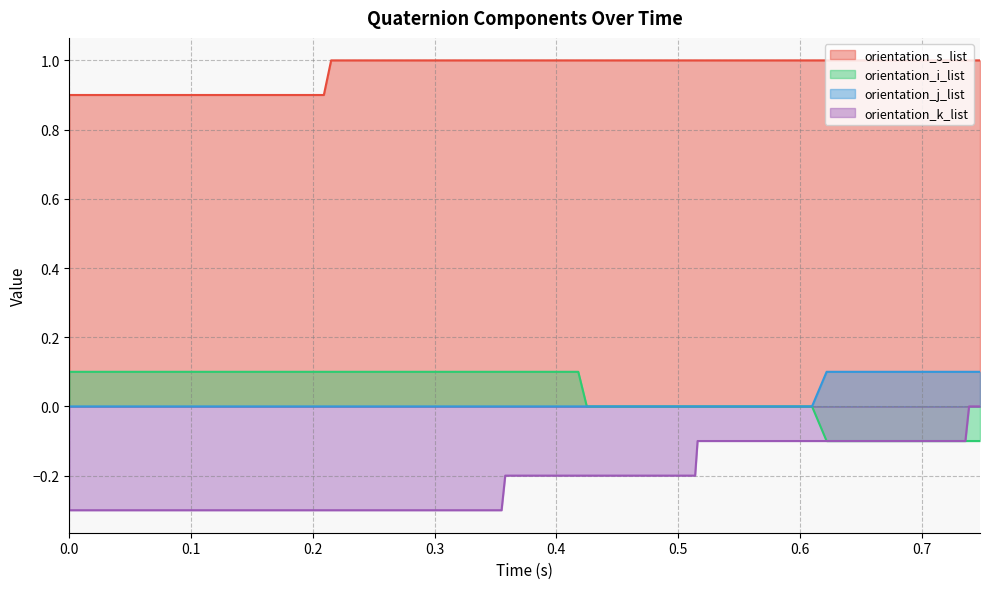

What is the smallest value displayed?

-0.3